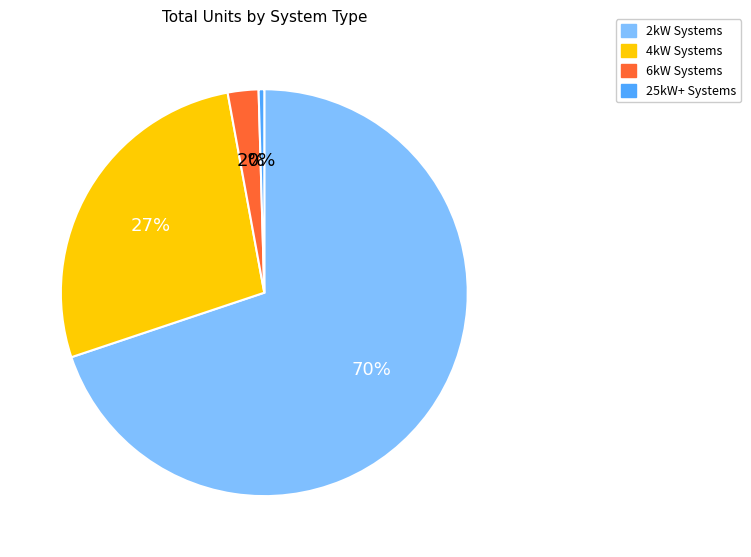

Does any single category account for the majority?

Yes